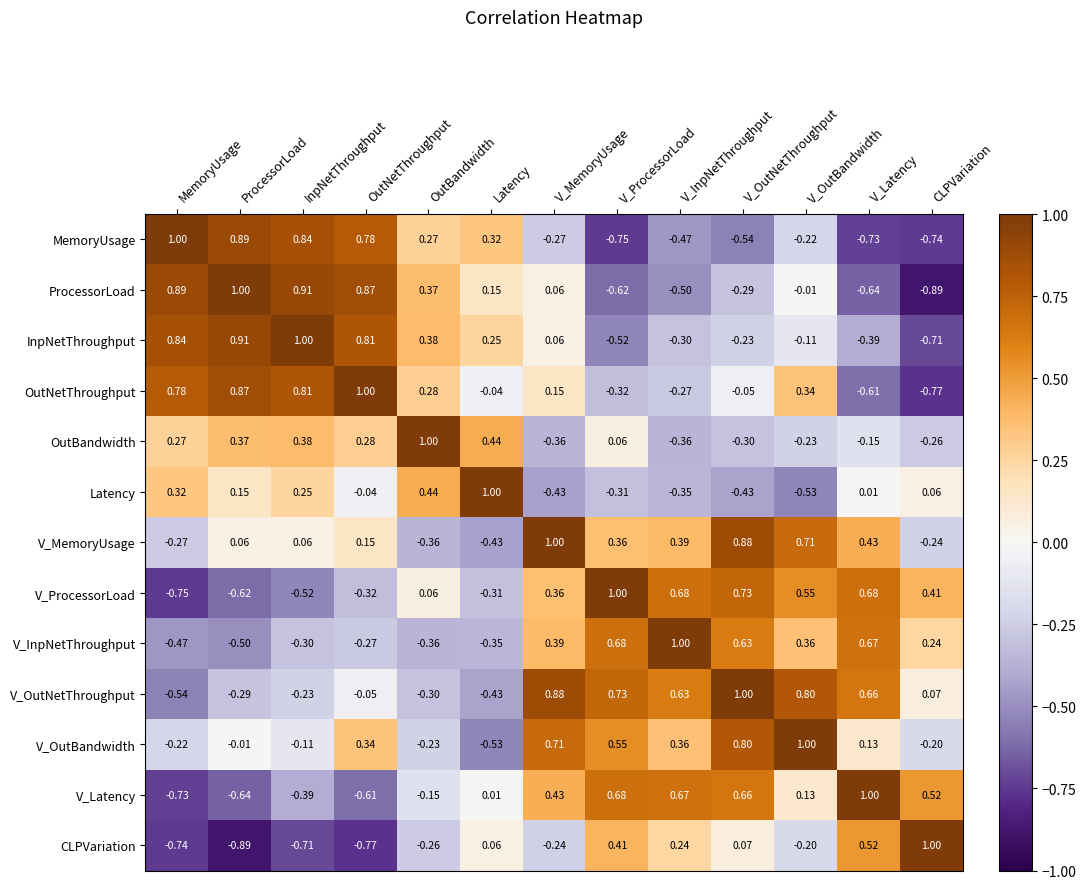

At Latency, list the series in order from smallest to largest.

V_OutBandwidth, V_MemoryUsage, V_OutNetThroughput, V_InpNetThroughput, V_ProcessorLoad, OutNetThroughput, V_Latency, CLPVariation, ProcessorLoad, InpNetThroughput, MemoryUsage, OutBandwidth, Latency